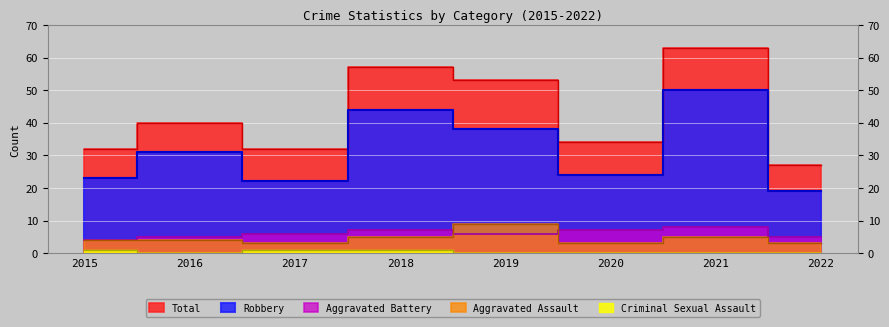

Count the number of data series in this chart.

5